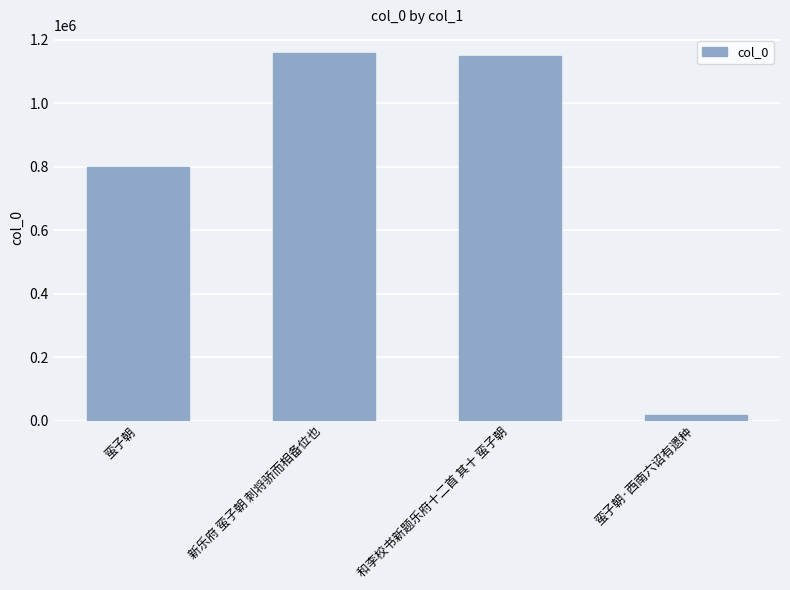

What position from the right is 蛮子朝·西南六诏有遗种?

1